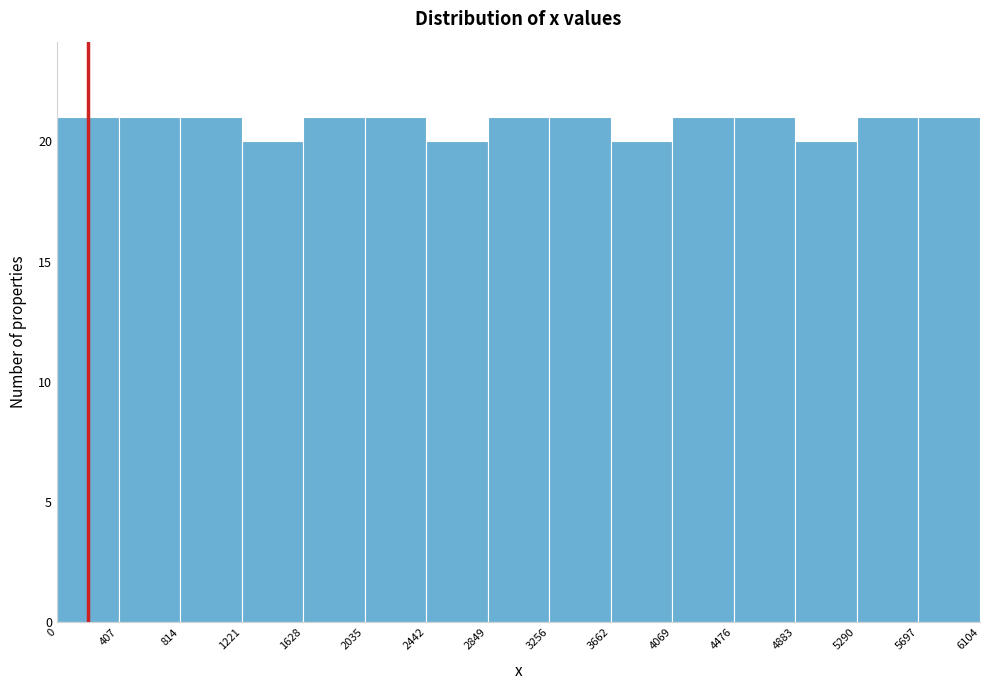

Reading left to right, list every bar in this chart as the range it spans on the x-axis followed by its height. The values are not printed on the chart, so give them approximately, as read against the axis.

0 to 407: 21
407 to 814: 21
814 to 1221: 21
1221 to 1628: 20
1628 to 2035: 21
2035 to 2442: 21
2442 to 2849: 20
2849 to 3256: 21
3256 to 3662: 21
3662 to 4069: 20
4069 to 4476: 21
4476 to 4883: 21
4883 to 5290: 20
5290 to 5697: 21
5697 to 6104: 21